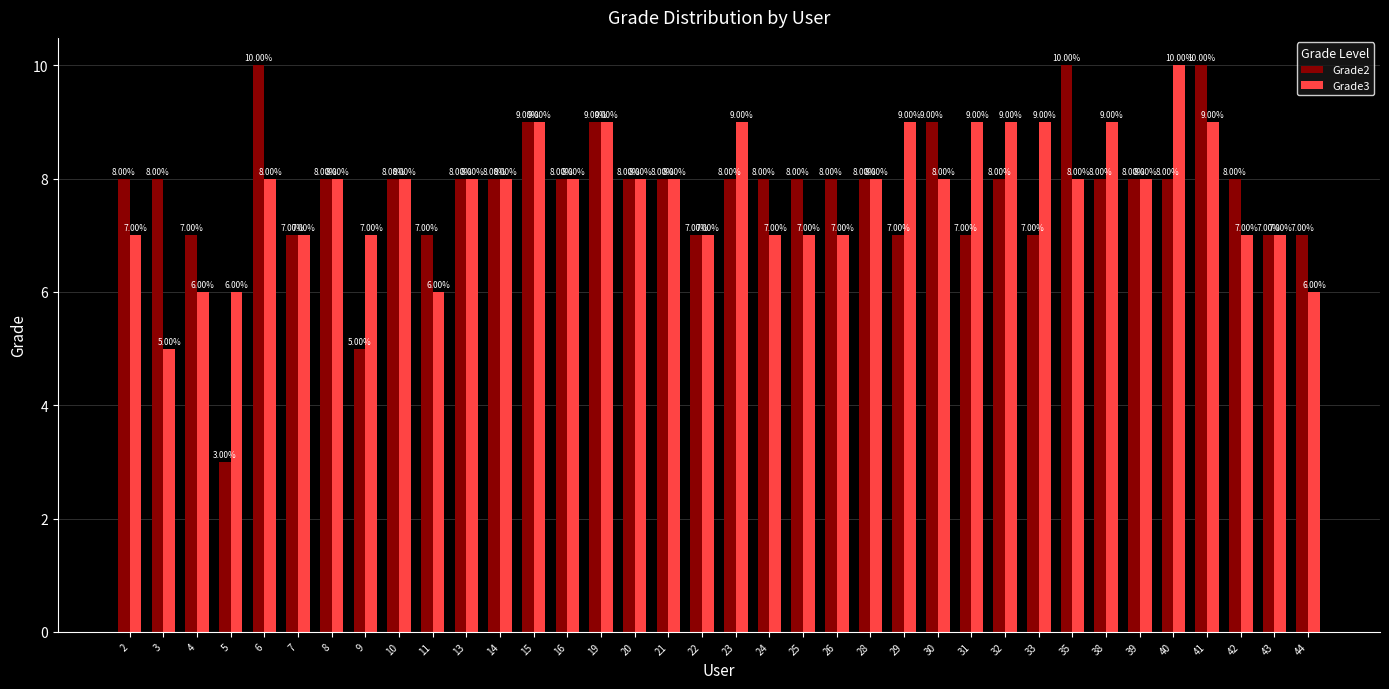

Reading left to right, transcribe all the data shown in this chart.

Grade2: 2=8	3=8	4=7	5=3	6=10	7=7	8=8	9=5	10=8	11=7	13=8	14=8	15=9	16=8	19=9	20=8	21=8	22=7	23=8	24=8	25=8	26=8	28=8	29=7	30=9	31=7	32=8	33=7	35=10	38=8	39=8	40=8	41=10	42=8	43=7	44=7
Grade3: 2=7	3=5	4=6	5=6	6=8	7=7	8=8	9=7	10=8	11=6	13=8	14=8	15=9	16=8	19=9	20=8	21=8	22=7	23=9	24=7	25=7	26=7	28=8	29=9	30=8	31=9	32=9	33=9	35=8	38=9	39=8	40=10	41=9	42=7	43=7	44=6